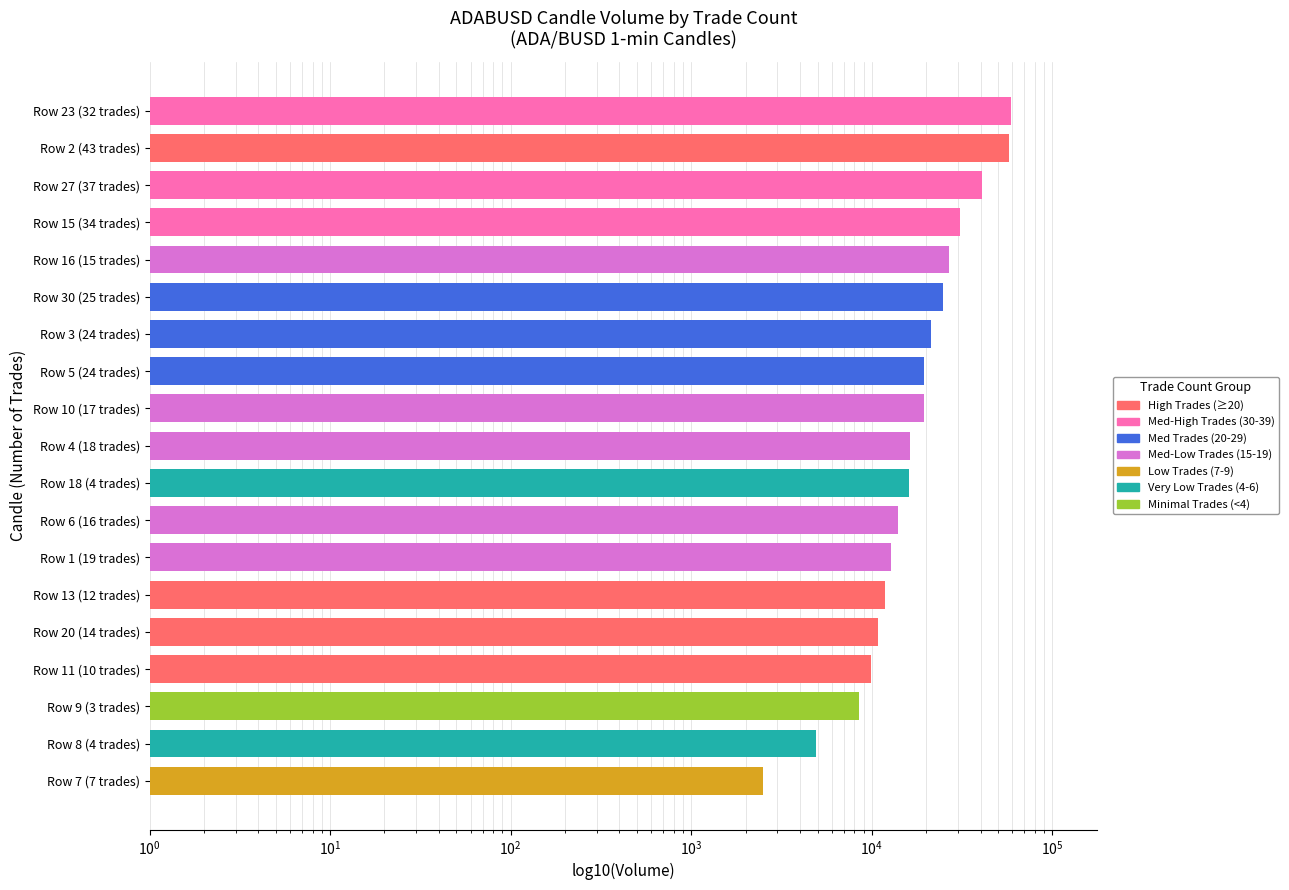

True or false: the data shows 24820 at Row 30 (25 trades).

True